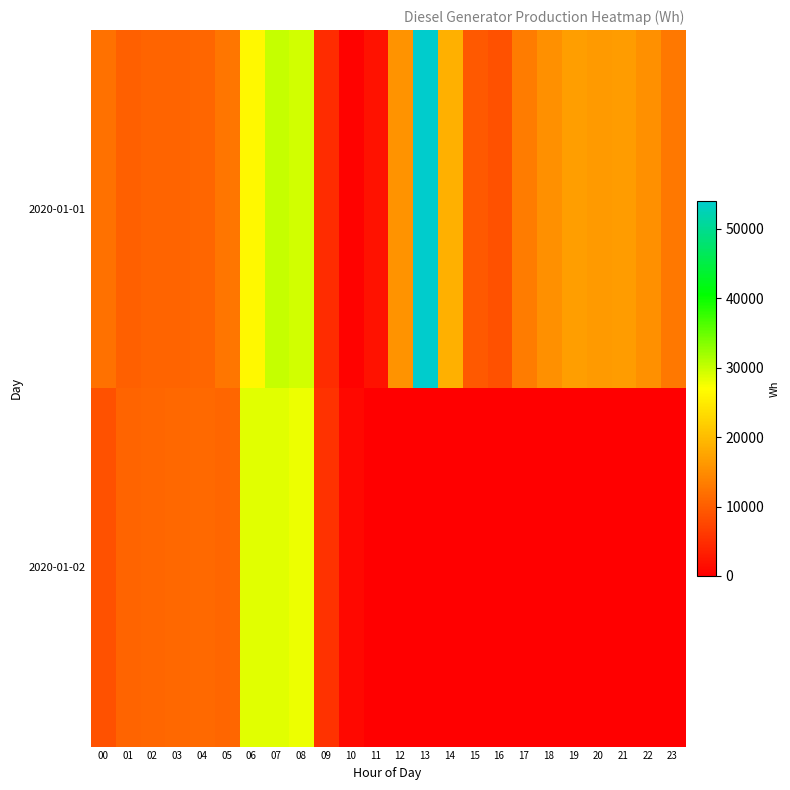

Reading left to right, transcribe all the data shown in this chart.

2020-01-01: 00=12088.8	01=10211.2	02=10559.4	03=10753.4	04=10818.8	05=12534.6	06=26292.0	07=30045.2	08=29506.6	09=4786.3	10=226.3	11=2068.7	12=15687.0	13=54044.8	14=18588.0	15=9564.2	16=8753.6	17=13211.5	18=15200.6	19=16778.4	20=16423.8	21=16588.0	22=15363.3	23=12714.2
2020-01-02: 00=8729.0	01=10710.0	02=10931.0	03=11058.1	04=11306.8	05=10929.0	06=28661.3	07=28697.1	08=28028.3	09=5330.3	10=1020.1	11=0.2	12=0.0	13=0.0	14=0.0	15=0.0	16=0.0	17=0.0	18=0.0	19=0.0	20=0.0	21=0.0	22=0.0	23=0.0